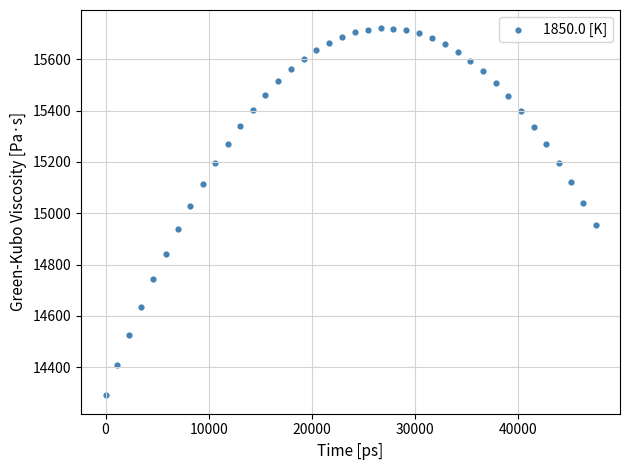

What is the range of X values (max minus min)?

47470.7